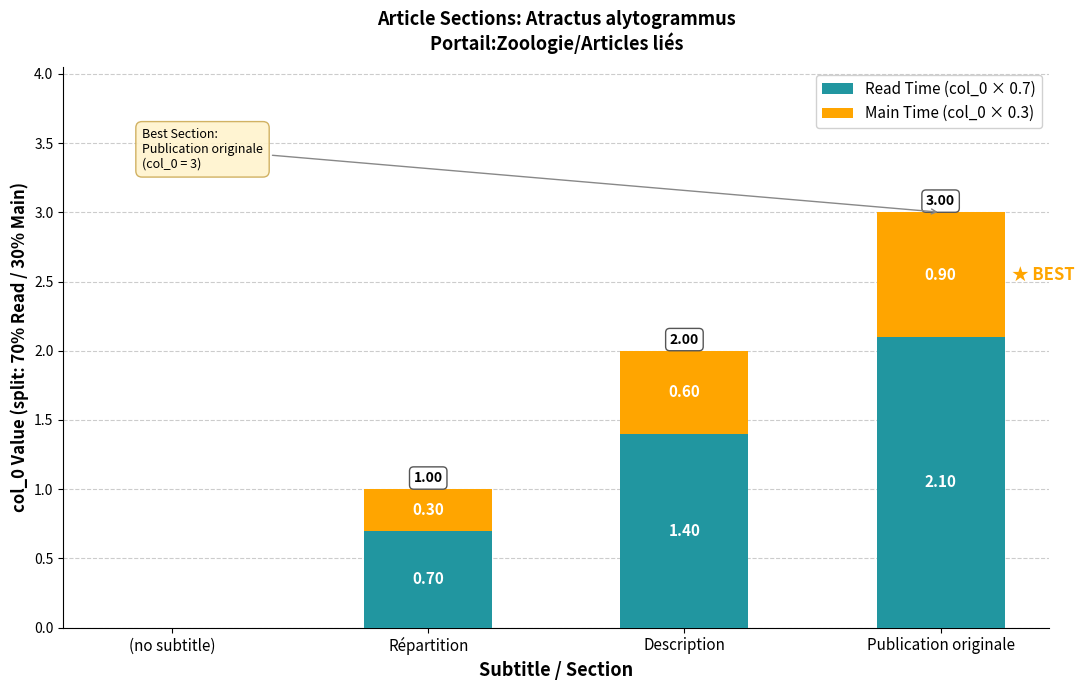

What is the sum of all Read Time (col_0 × 0.7) values?

4.2